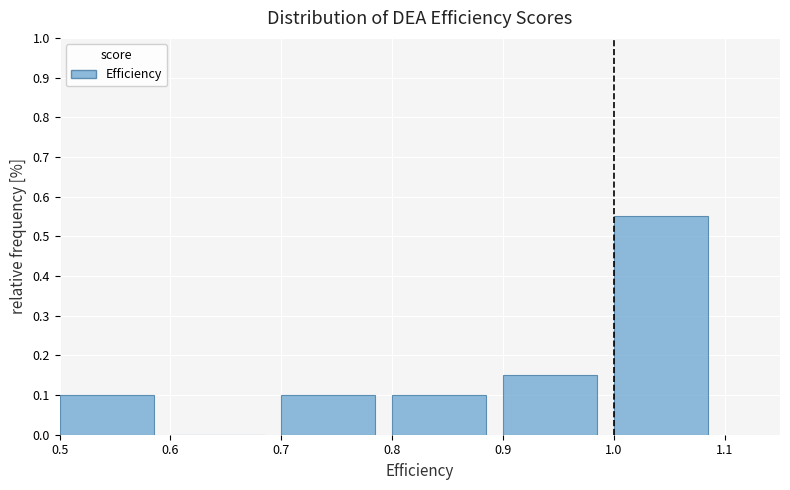

How tall is the bar that spans 0.5 to 0.6 on the x-axis? The values are not printed on the chart, so give them approximately, as read against the axis.

0.10